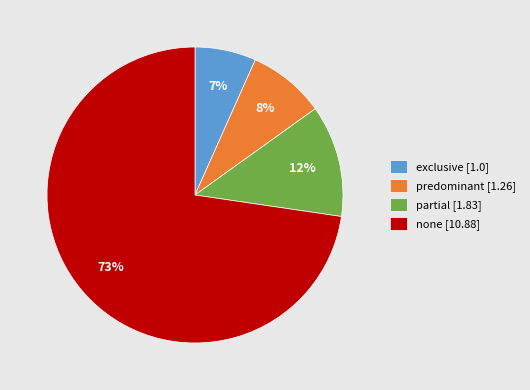

To the nearest percent, what percentage of the pie is none?

73%